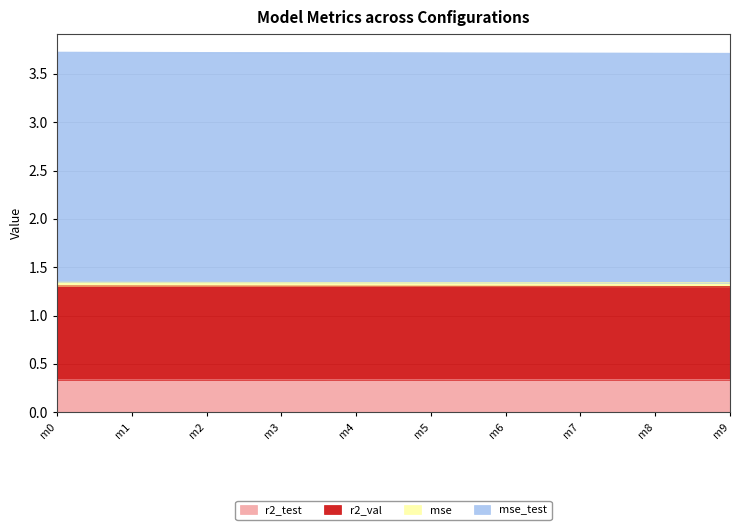

Read the r2_test value at m4.

0.3